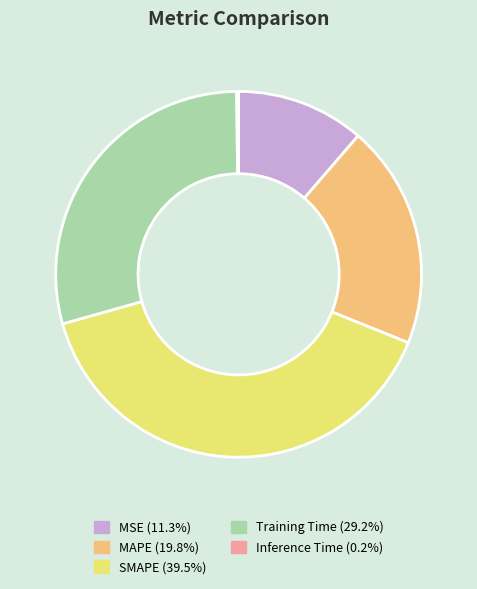

Do MAPE and SMAPE together represent more than half of the pie?

Yes